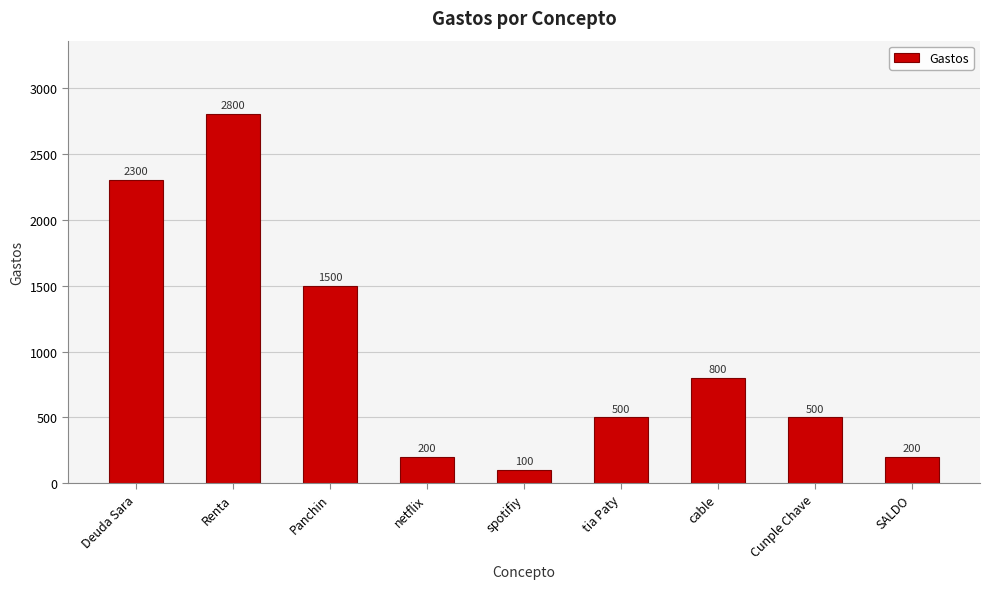

Approximately how many times larger is the value at SALDO compared to Deuda Sara?

0.1